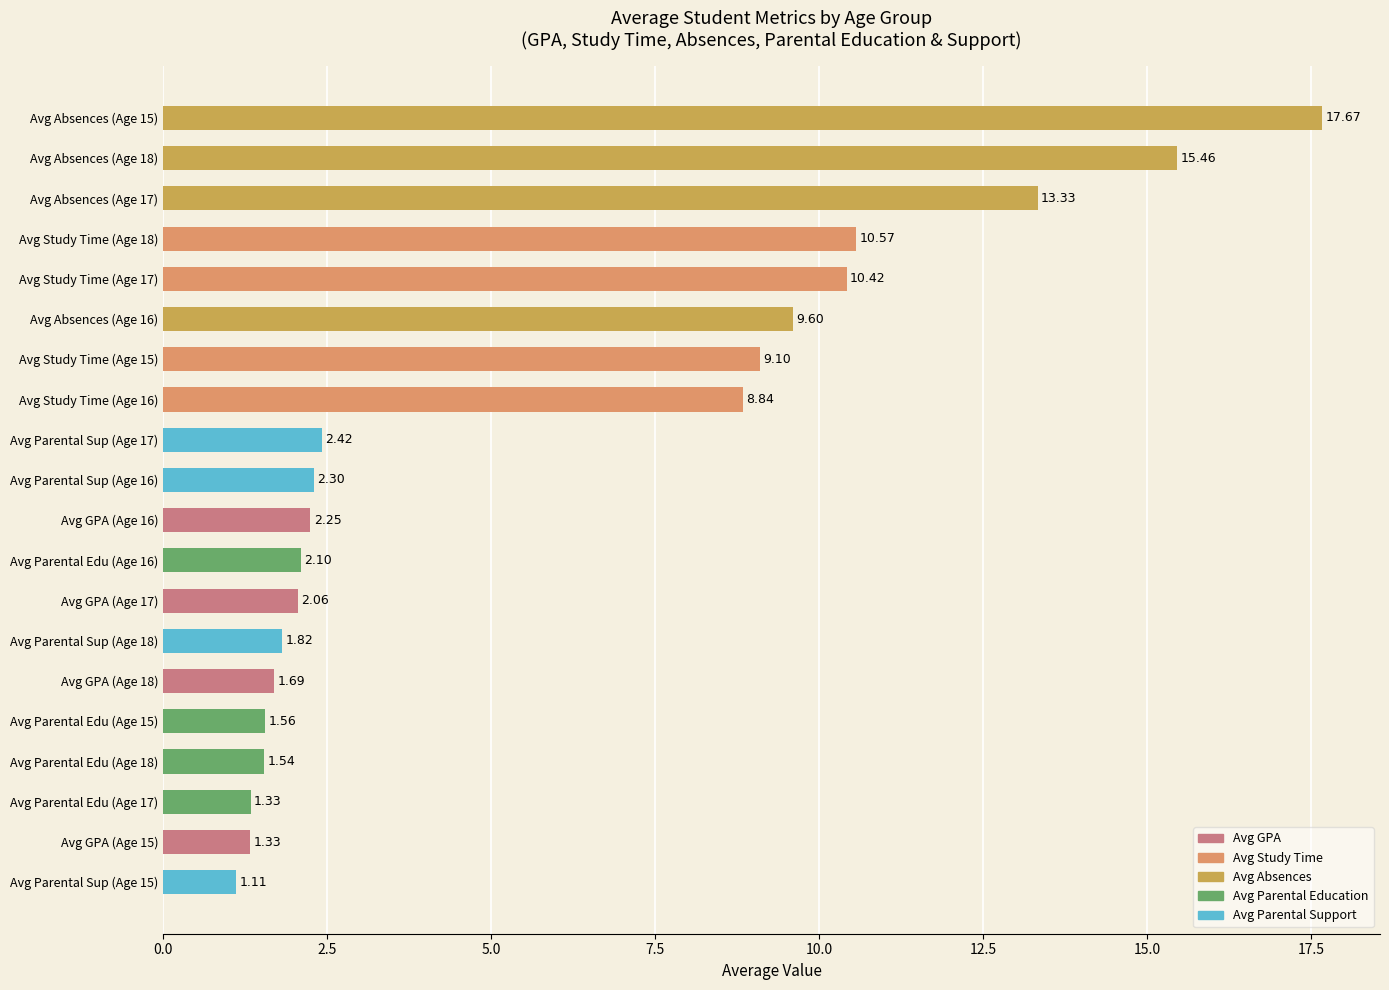

What is the ratio of the value at Avg Absences (Age 15) to the value at Avg Study Time (Age 18)?

1.7